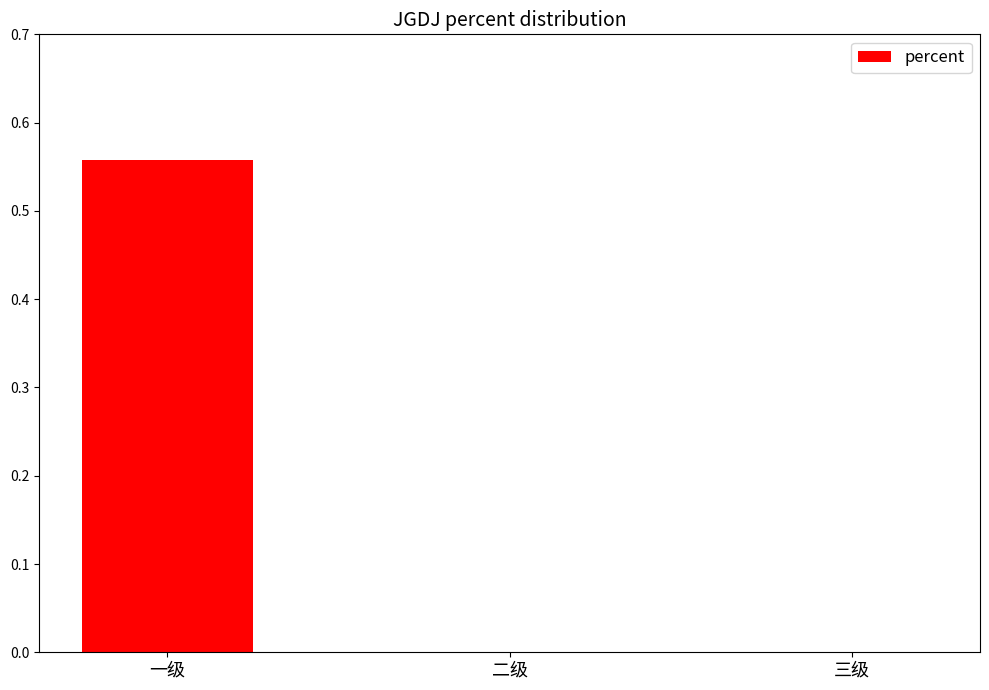

Which has a higher value, 一级 or 二级?

一级